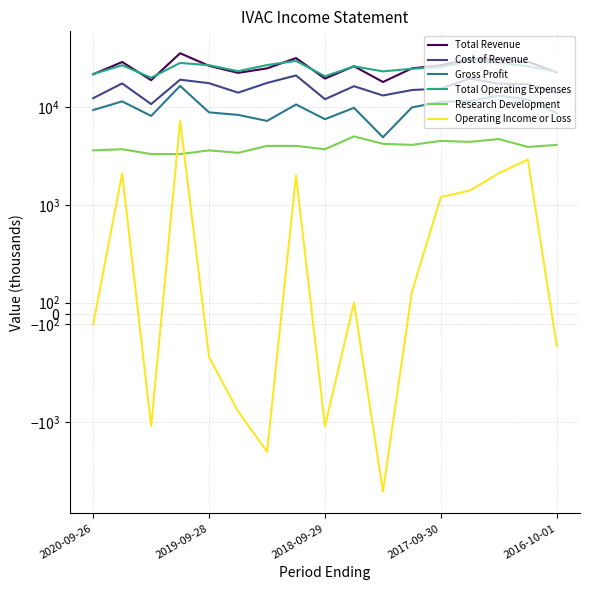

What value does the Cost of Revenue series have at 7?

21000